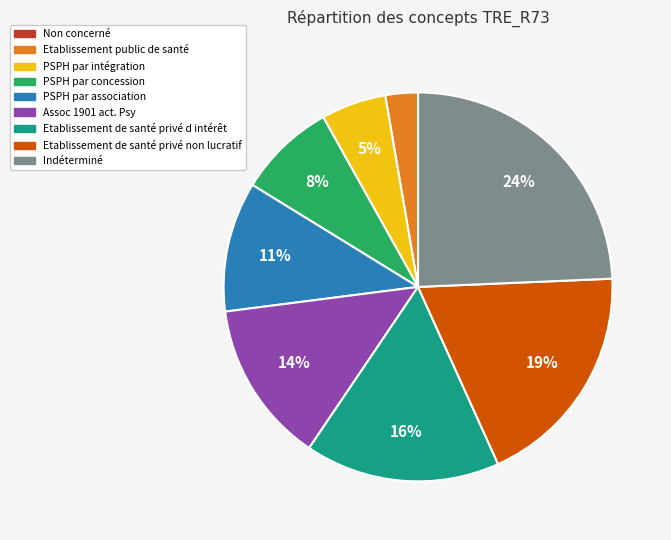

What percentage is the Assoc 1901 act. Psy slice, to the nearest percent?

14%